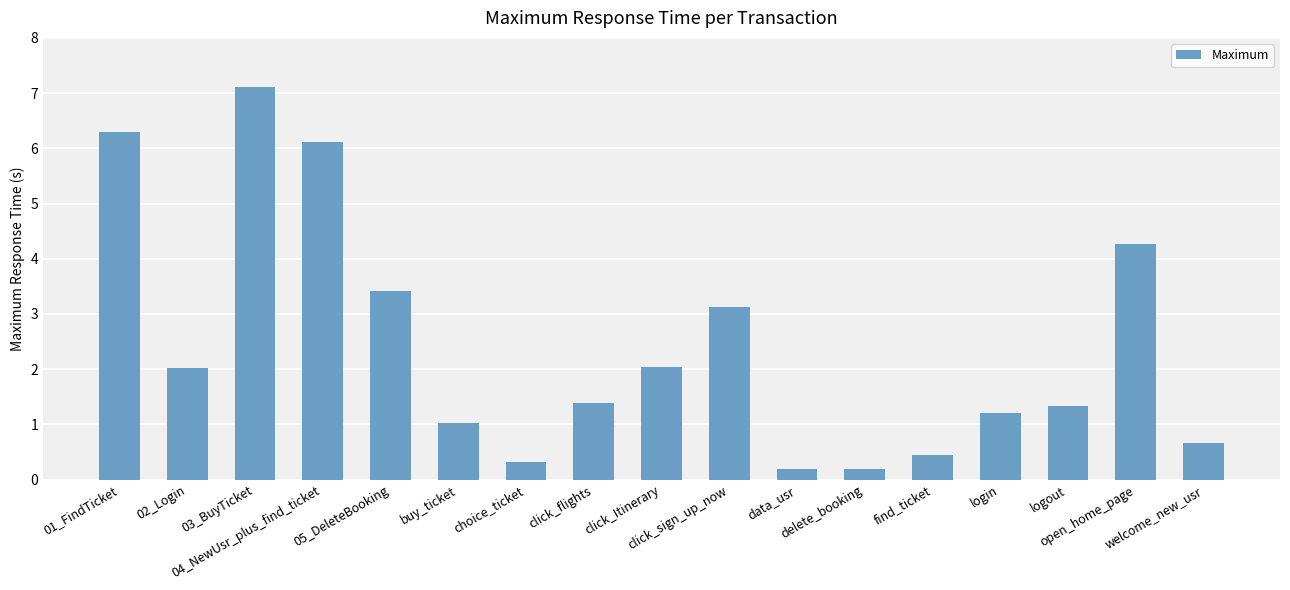

The value at delete_booking is 0.2. True or false?

True